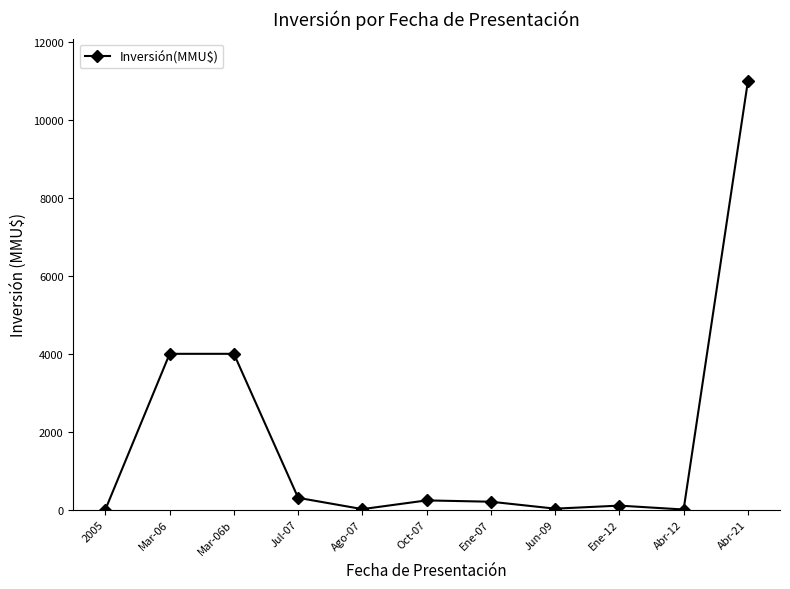

What position from the left is 2005?

1